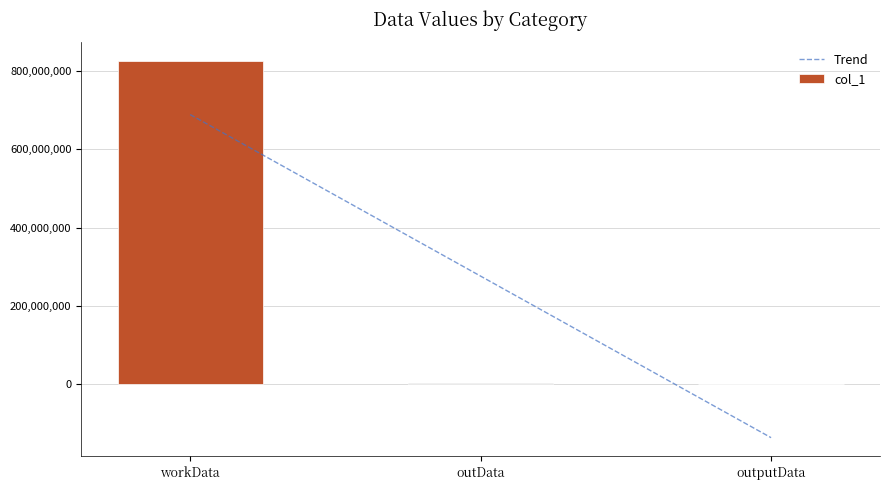

At which label is the value closest to 412701453?

outData